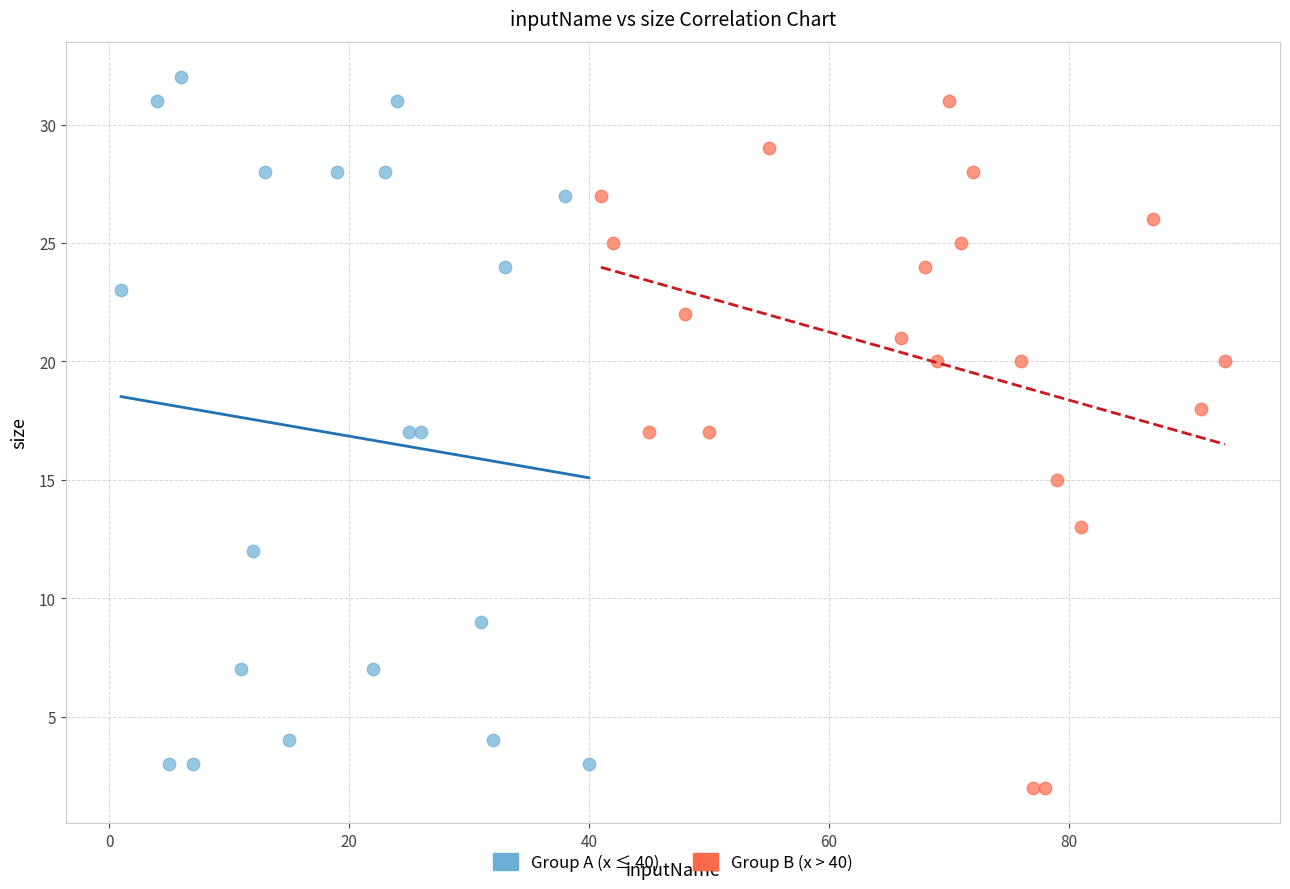

What are all the series names shown in the legend?

Group A (x ≤ 40), Group B (x > 40)